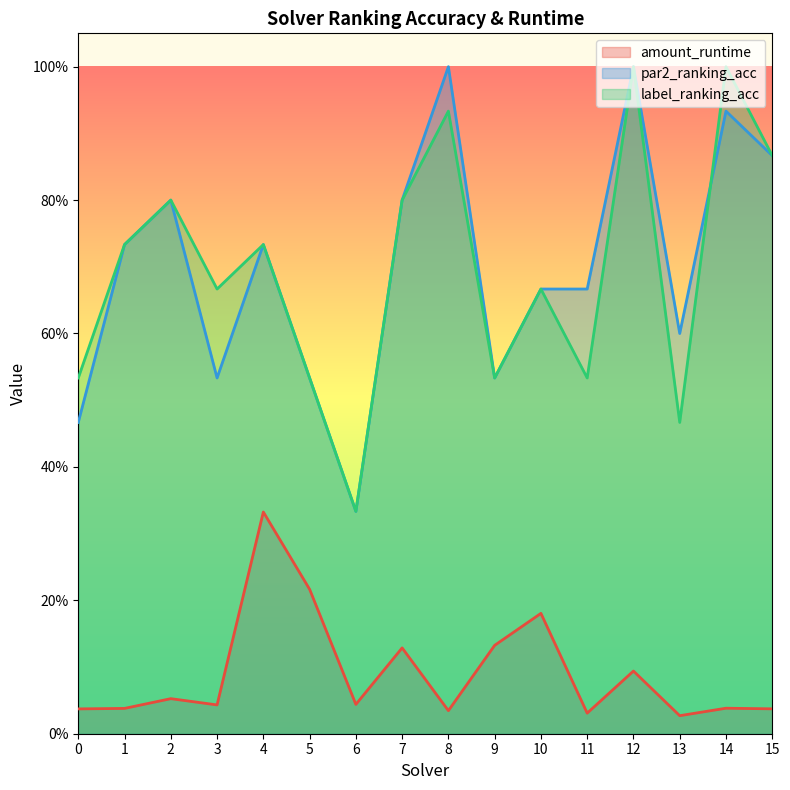

Reading left to right, transcribe all the data shown in this chart.

amount_runtime: 0=0.0	1=0.0	2=0.1	3=0.0	4=0.3	5=0.2	6=0.0	7=0.1	8=0.0	9=0.1	10=0.2	11=0.0	12=0.1	13=0.0	14=0.0	15=0.0
par2_ranking_acc: 0=0.5	1=0.7	2=0.8	3=0.5	4=0.7	5=0.5	6=0.3	7=0.8	8=1.0	9=0.5	10=0.7	11=0.7	12=1.0	13=0.6	14=0.9	15=0.9
label_ranking_acc: 0=0.5	1=0.7	2=0.8	3=0.7	4=0.7	5=0.5	6=0.3	7=0.8	8=0.9	9=0.5	10=0.7	11=0.5	12=1.0	13=0.5	14=1.0	15=0.9